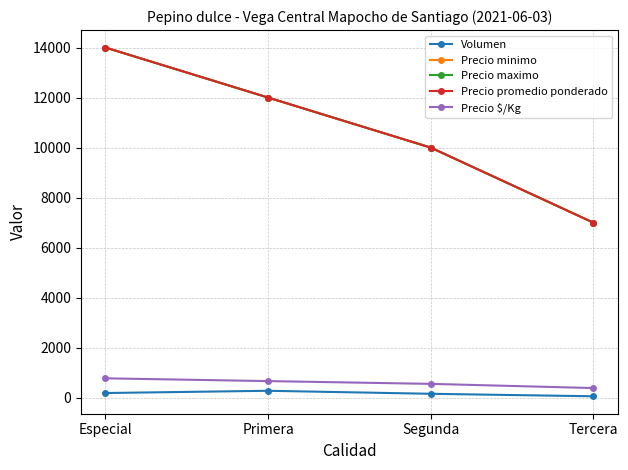

Which category has the highest value across all series?

Especial